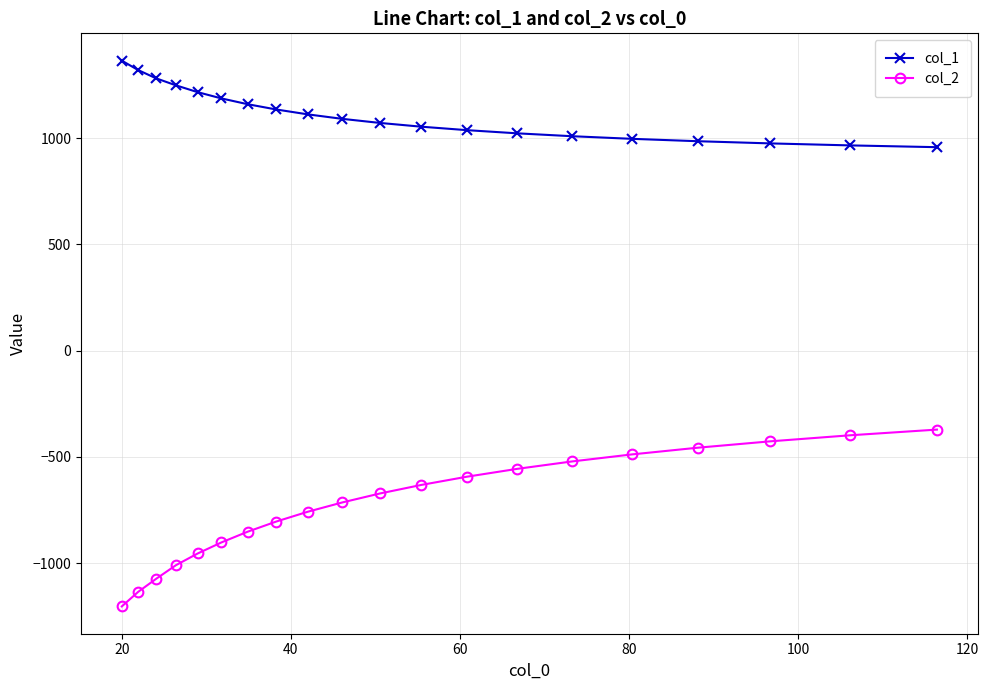

Which series has the largest range (max minus min)?

col_2